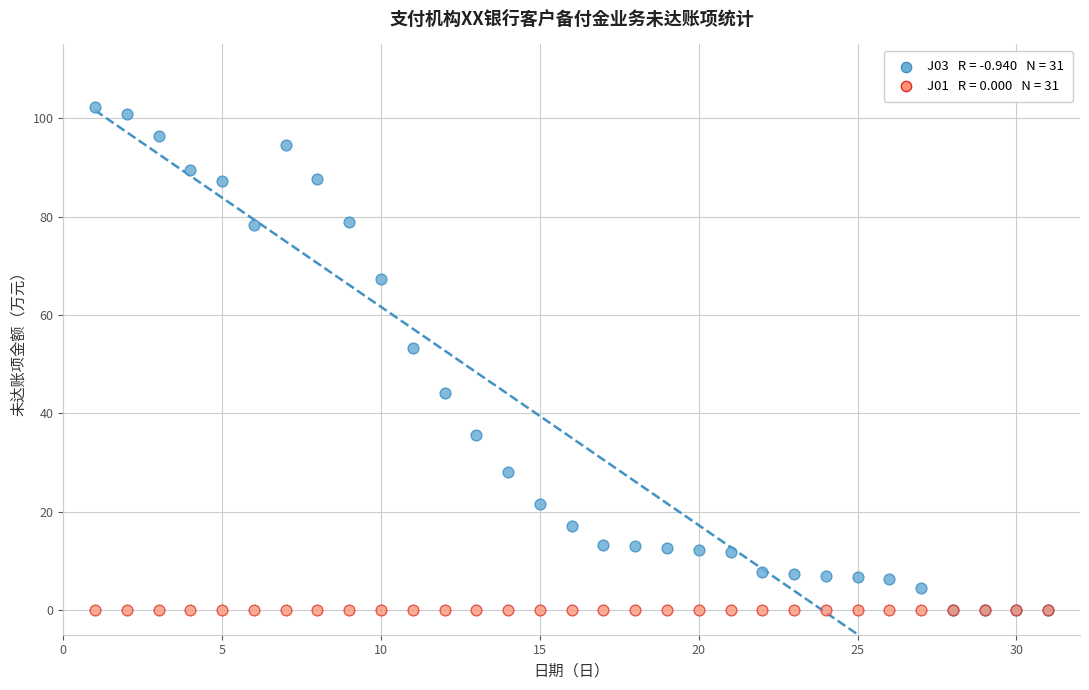

Across all series, what Y value is closest to 51?

53.4